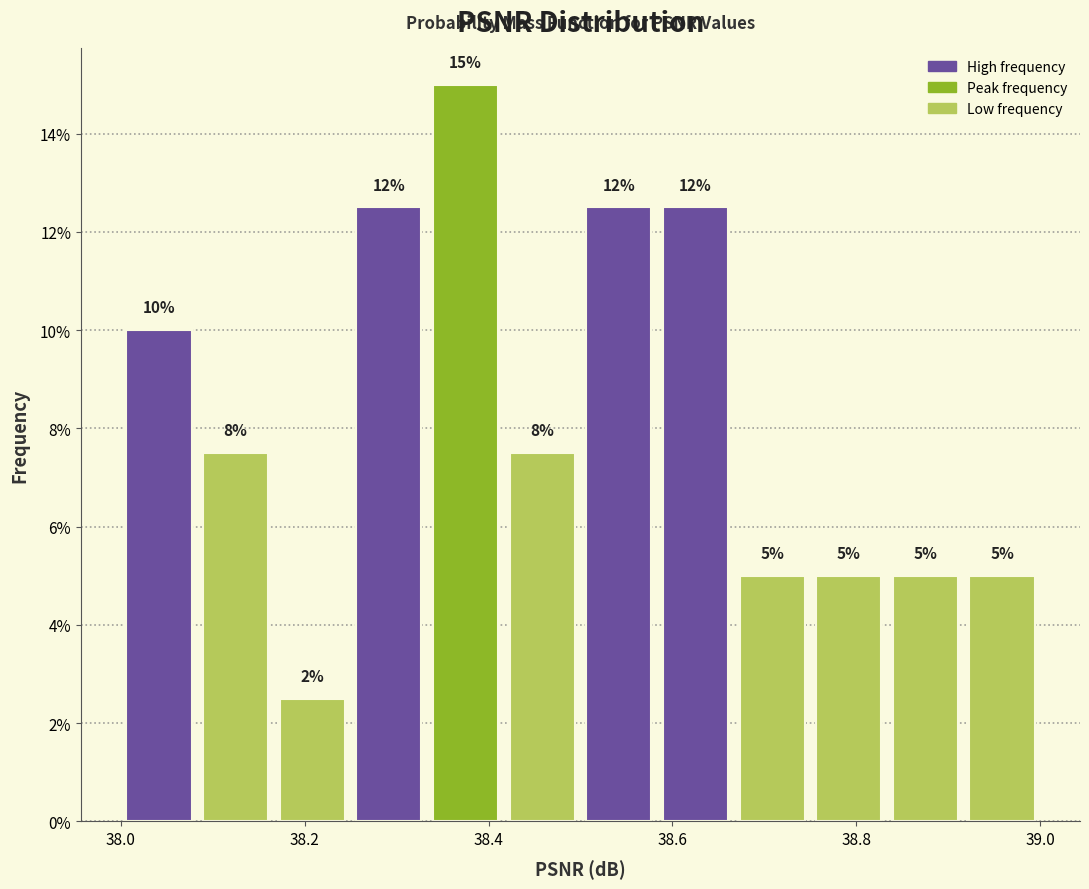

Over which range of the x-axis is the bar tallest?

38.34 to 38.42